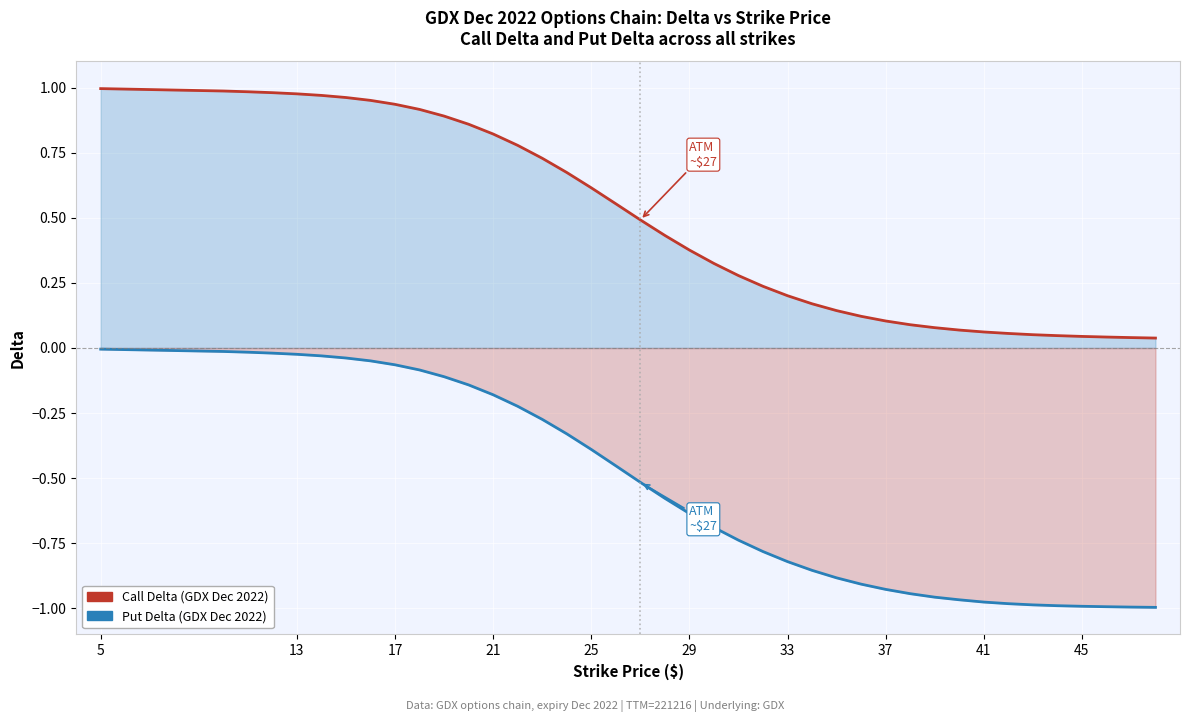

At which category does the chart reach its peak across all series?

5